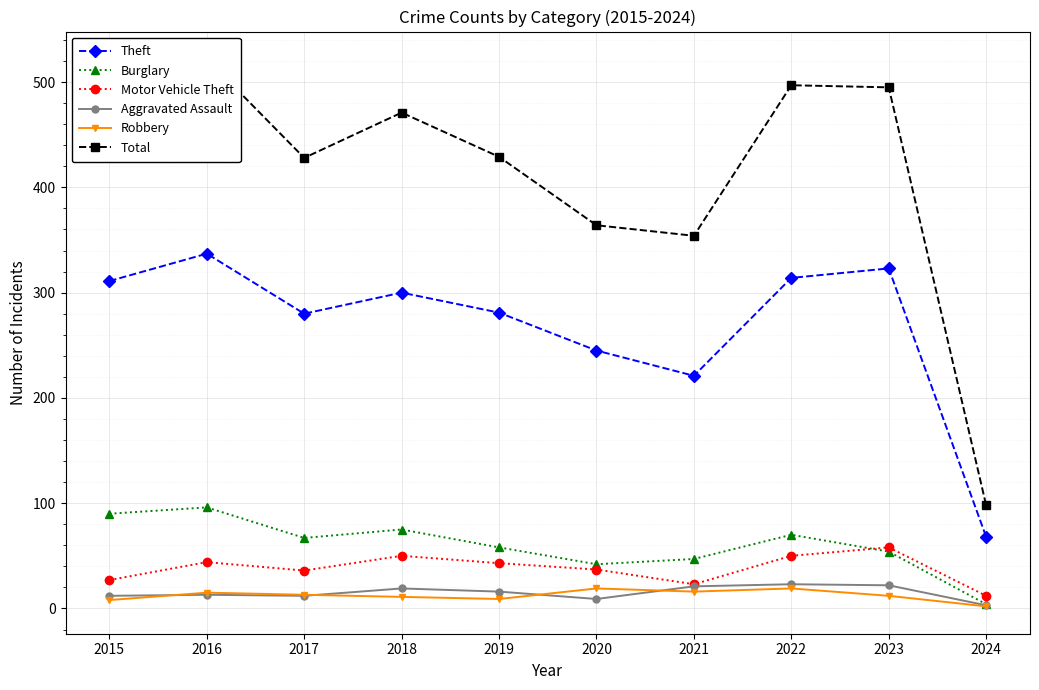

True or false: Burglary and Robbery intersect in this chart.

False